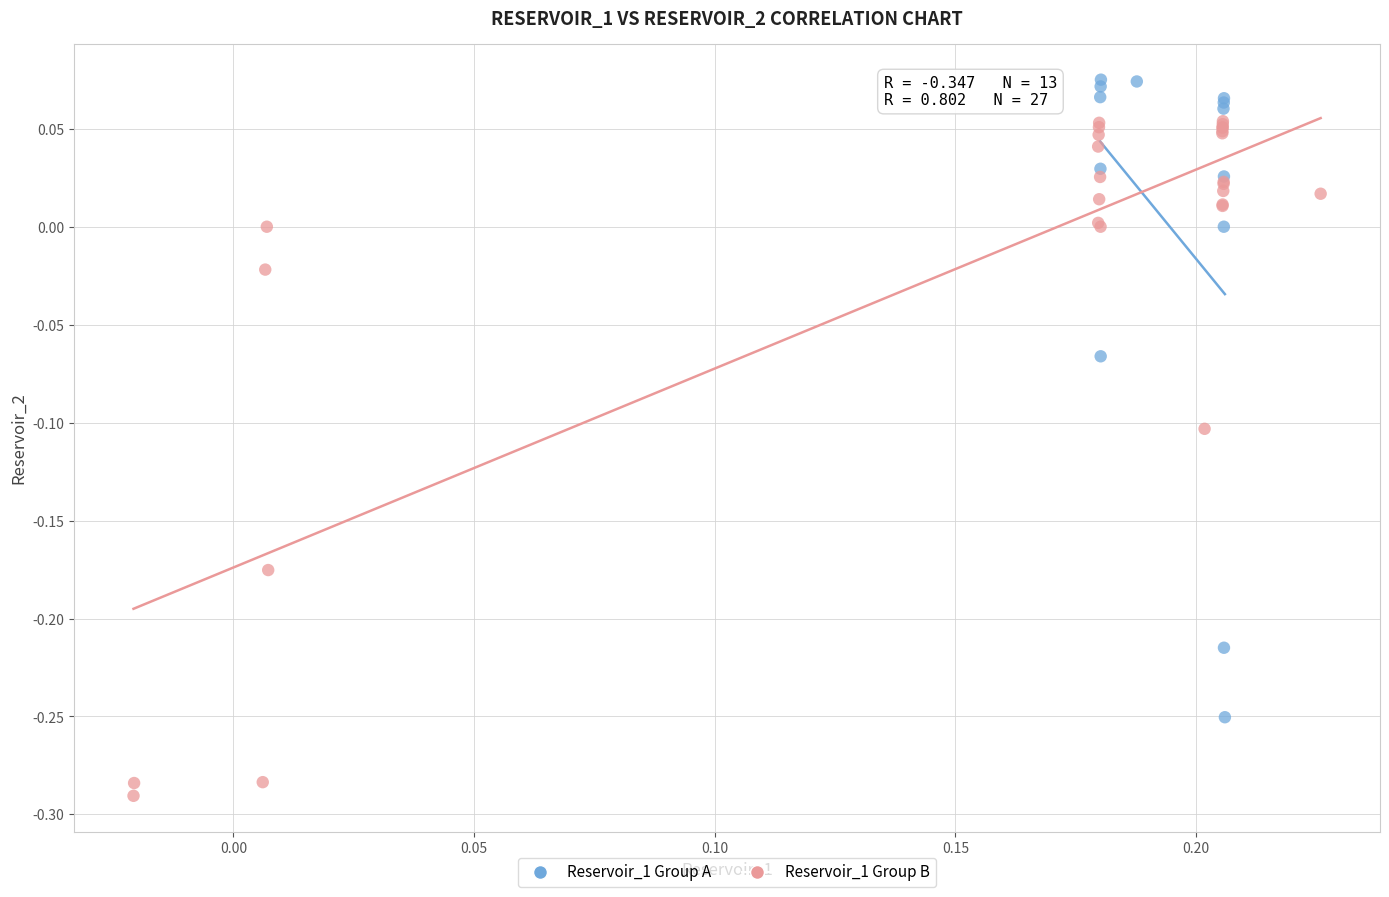

Which series contains the highest Y value?

Reservoir_1 Group A